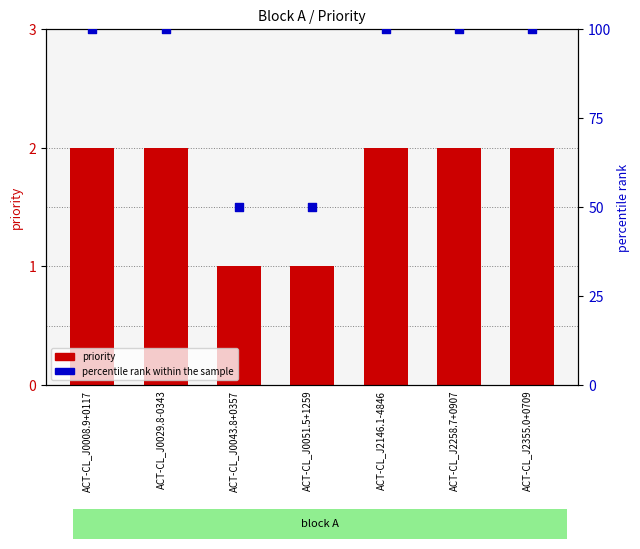

What are all the series names shown in the legend?

priority, percentile rank within the sample